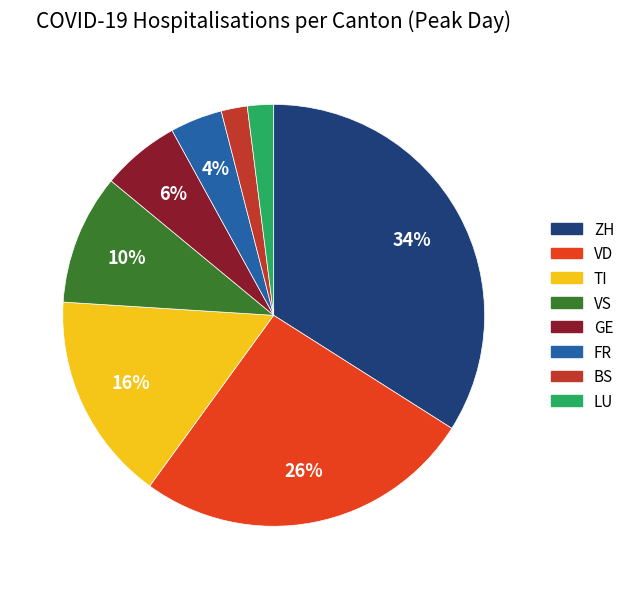

Which has a higher value, VD or GE?

VD